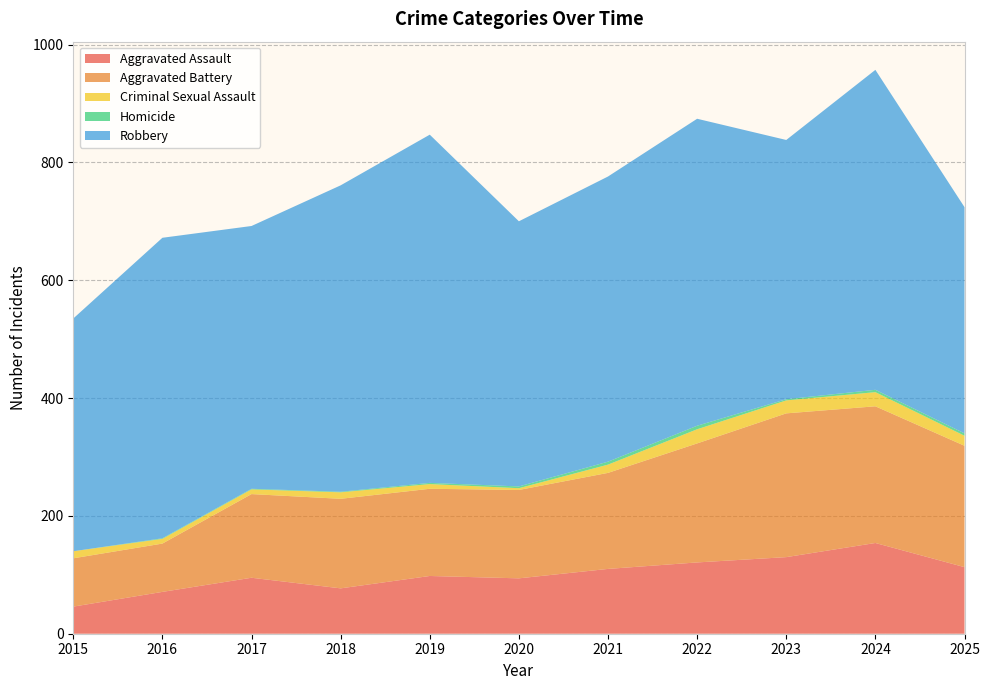

Reading right to left, transcribe all the data shown in this chart.

Aggravated Assault: 2025=113	2024=154	2023=130	2022=121	2021=110	2020=94	2019=98	2018=77	2017=95	2016=71	2015=46
Aggravated Battery: 2025=206	2024=232	2023=244	2022=202	2021=163	2020=150	2019=148	2018=152	2017=142	2016=82	2015=82
Criminal Sexual Assault: 2025=17	2024=24	2023=22	2022=24	2021=14	2020=3	2019=8	2018=11	2017=8	2016=8	2015=12
Homicide: 2025=4	2024=4	2023=2	2022=6	2021=5	2020=3	2019=2	2018=1	2017=1	2016=1	2015=0
Robbery: 2025=384	2024=543	2023=440	2022=521	2021=484	2020=450	2019=591	2018=520	2017=446	2016=510	2015=395